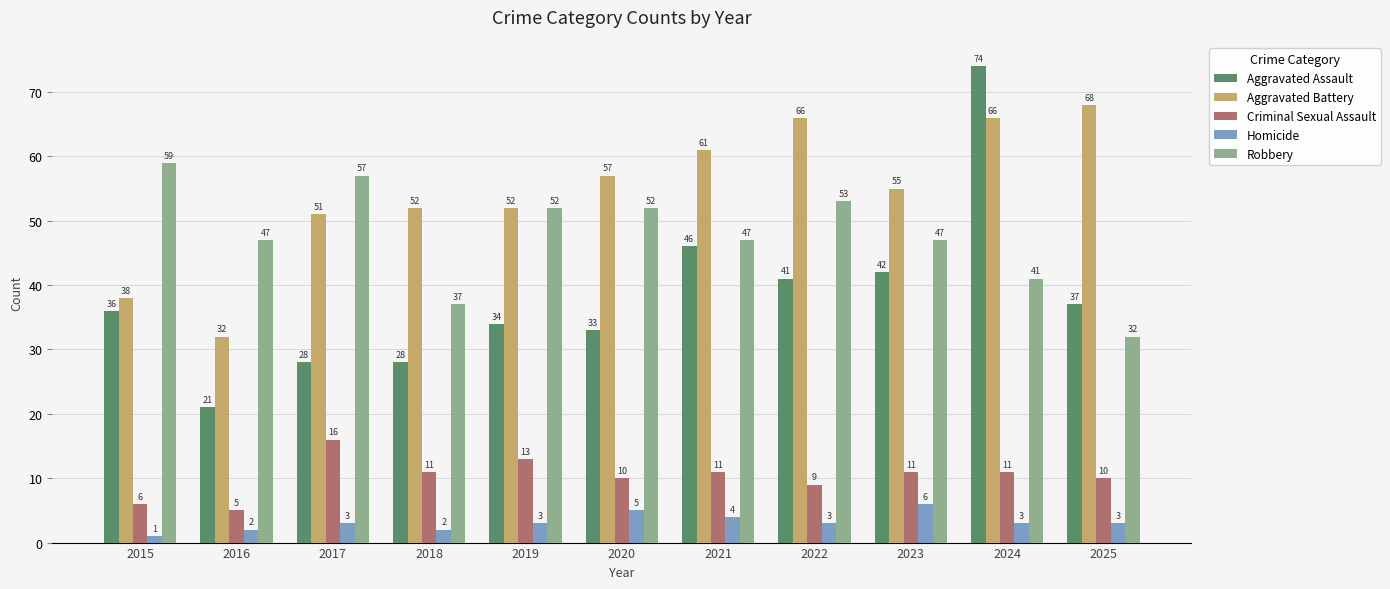

Which series changed the most between 2017 and 2018?

Robbery